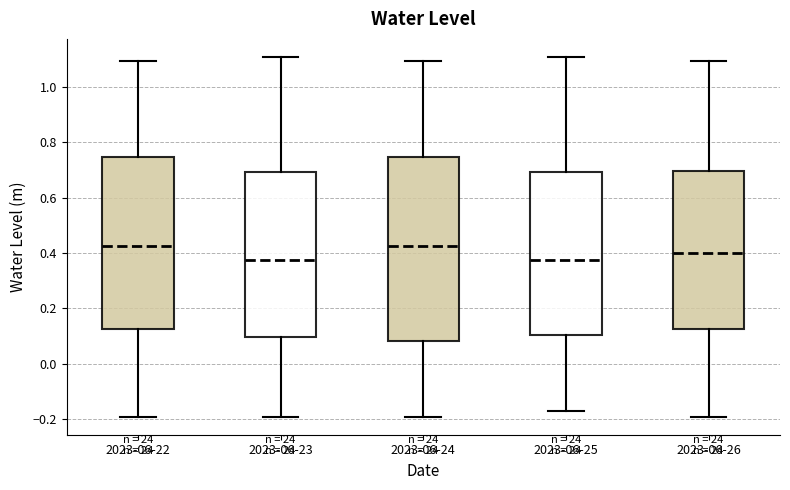

Where does the lower whisker of the box for 2023-06-25 end on the y-axis? The values are not printed on the chart, so give them approximately, as read against the axis.

-0.18